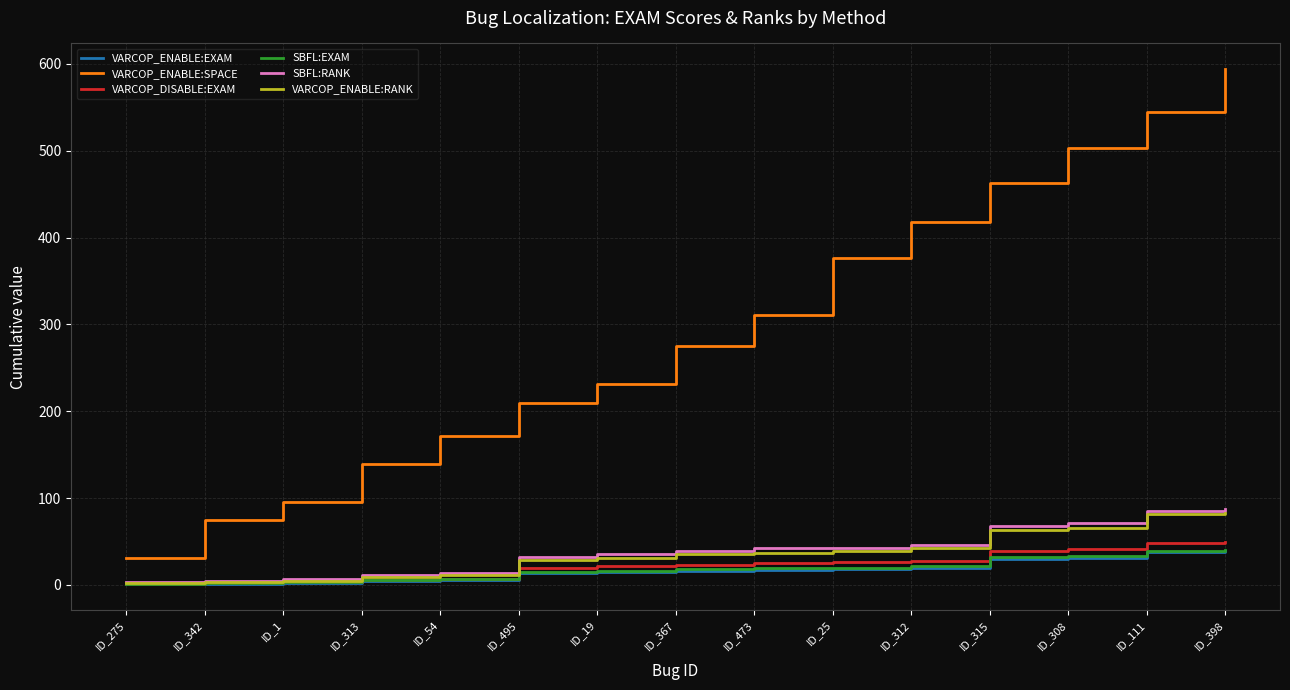

What value does the VARCOP_ENABLE:EXAM series have at ID_473?

17.2